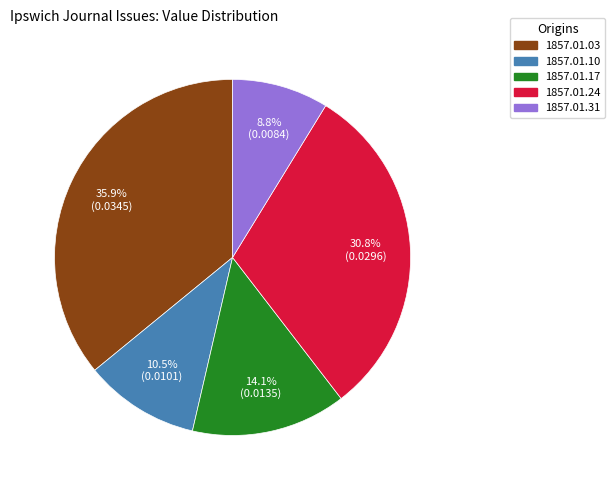

Do 1857.01.03 and 1857.01.10 together represent more than half of the pie?

No